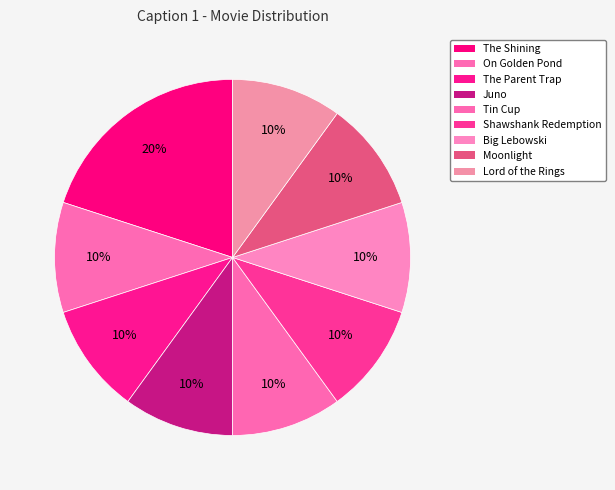

To the nearest percent, what is the combined percentage of Tin Cup and The Shining?

30%